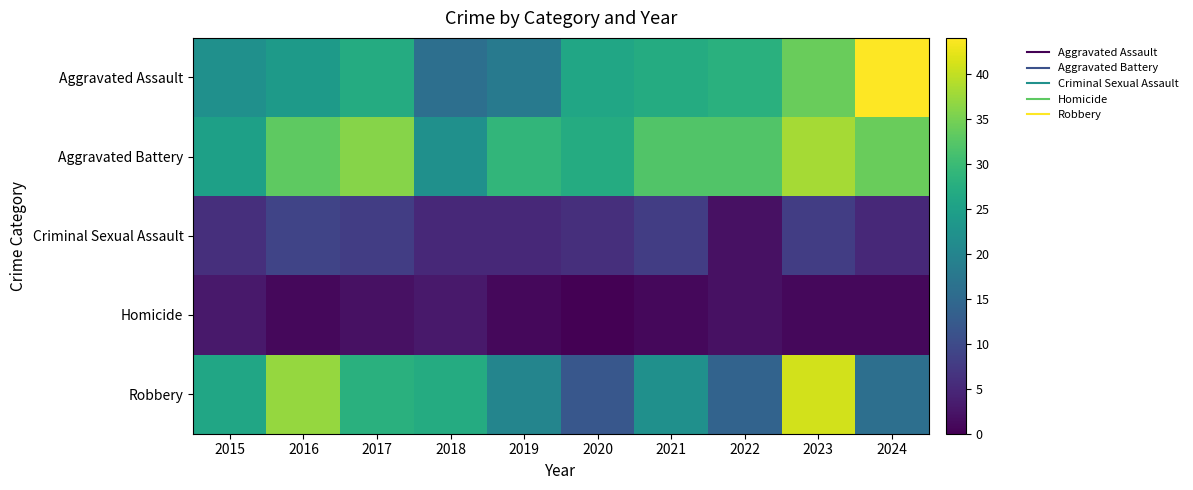

Which category has the lowest value across all series?

2020